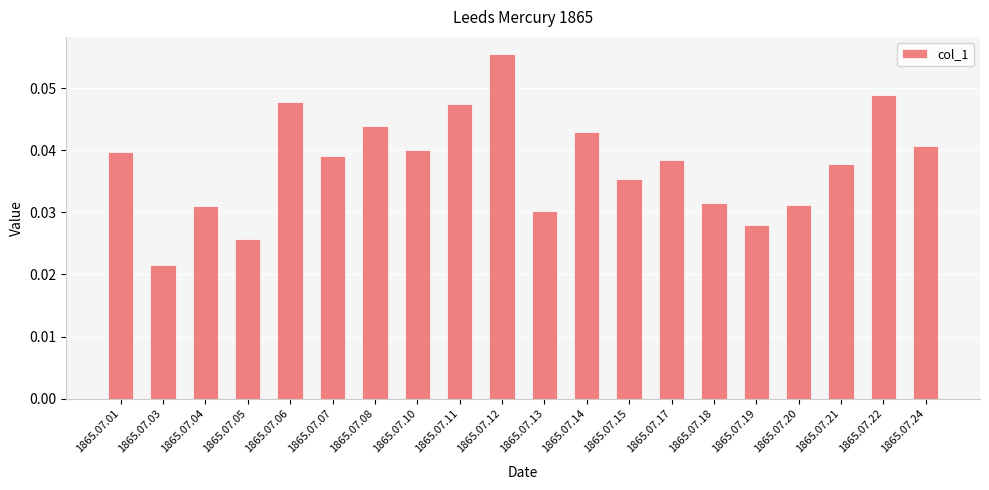

The value at 1865.07.11 is 0.1. True or false?

False